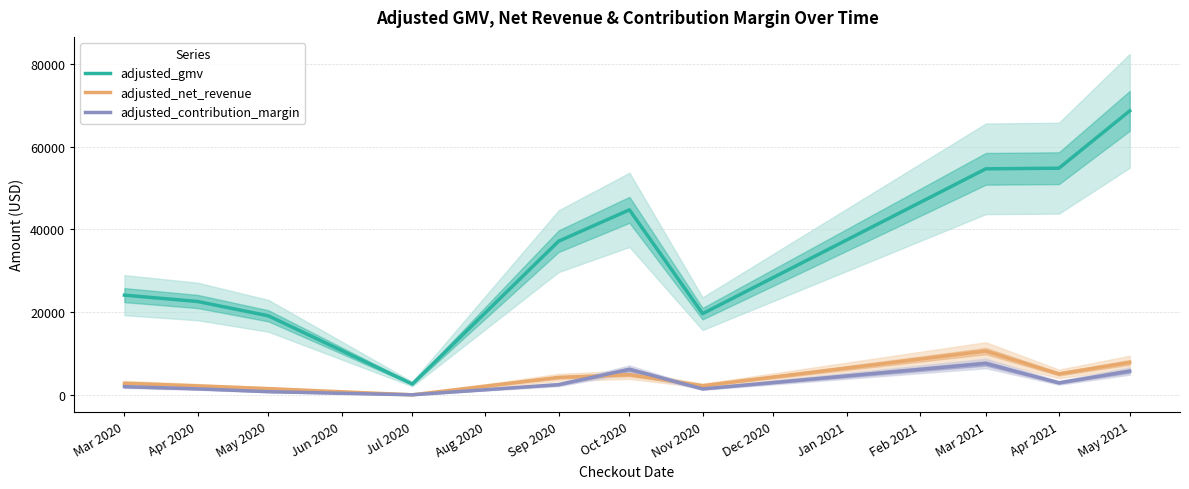

The adjusted_net_revenue series shows 7769.3 at Oct 2020. True or false?

False